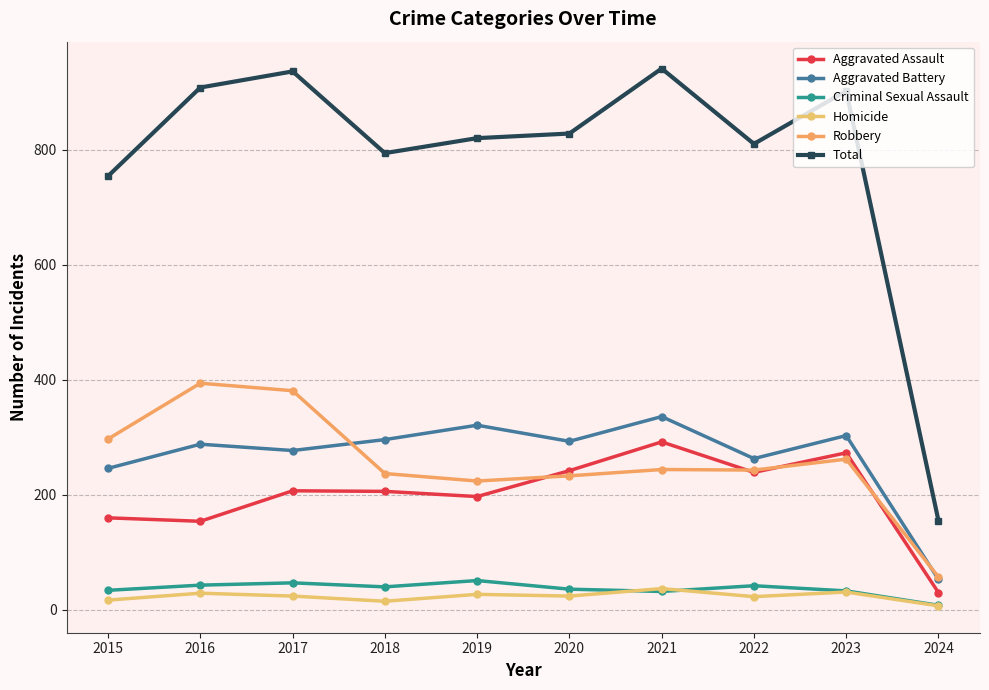

Count the number of categories in the chart.

10